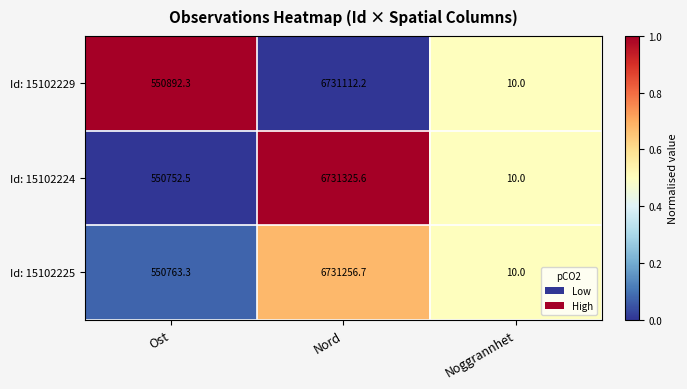

What is the total value across all series at Nord?

20193694.5